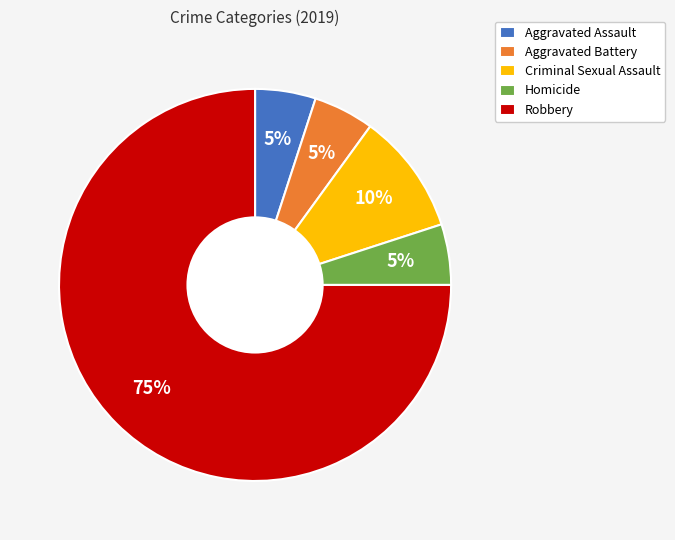

To the nearest percent, what percentage of the pie is Homicide?

5%